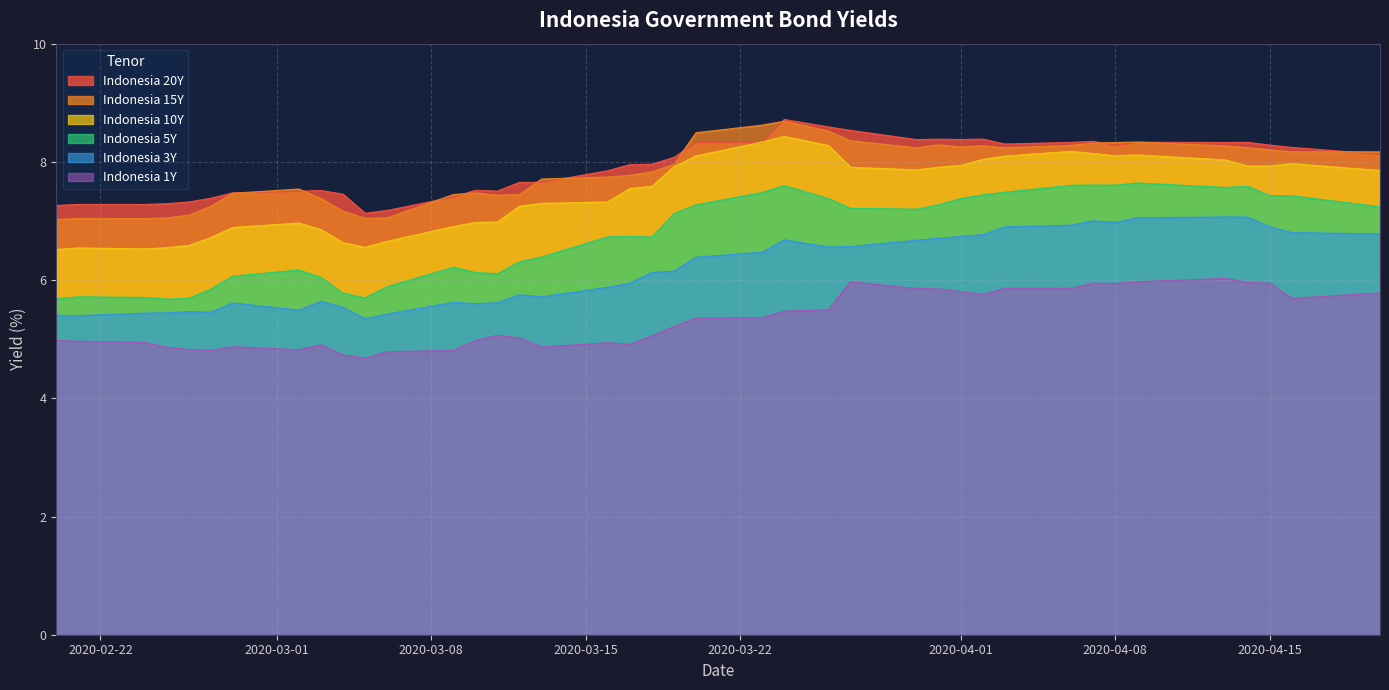

What is the approximate value of Indonesia 5Y at 2020-04-15?

7.4